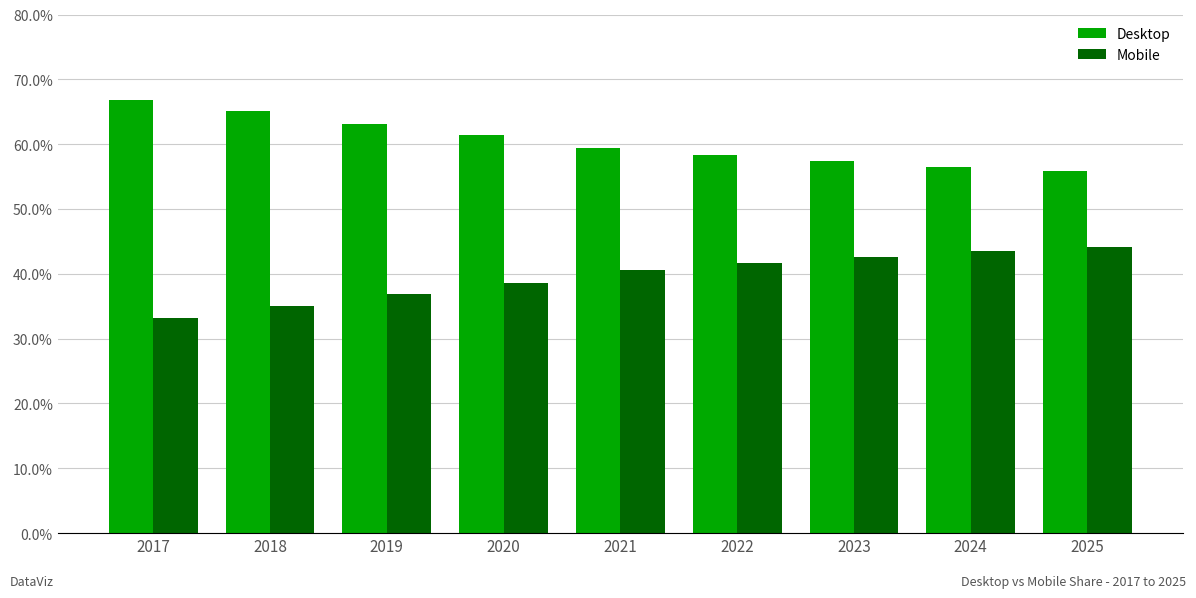

What is the difference between the highest and lowest values at 2019?

26.3